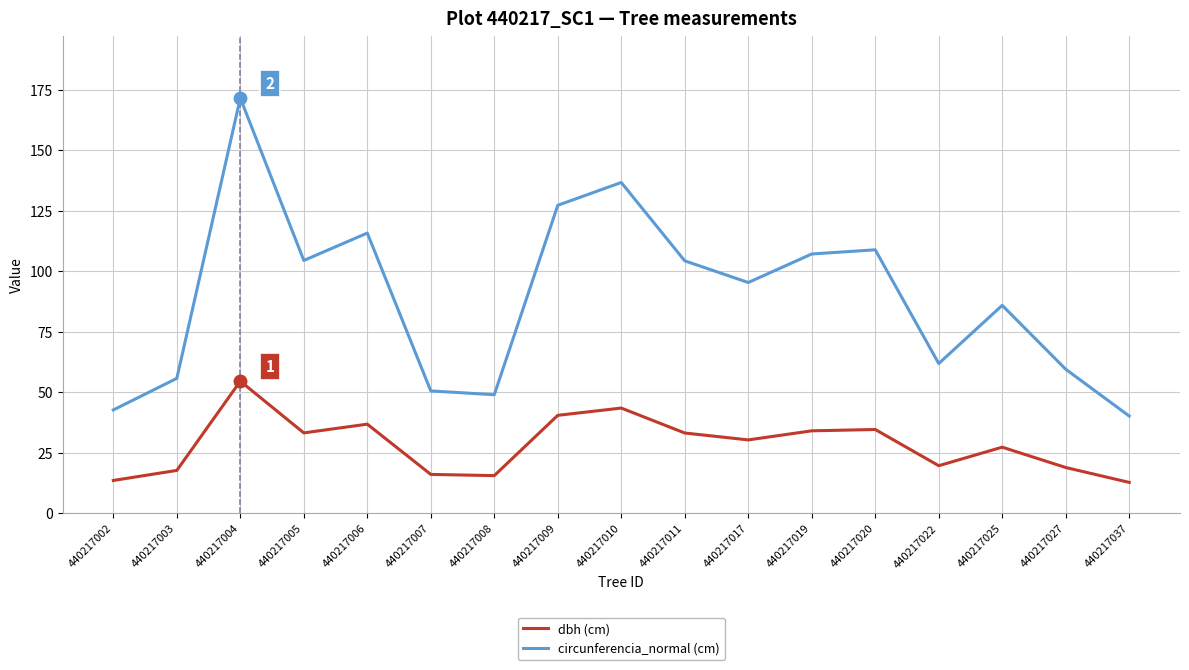

Rank the series at 440217004 from highest to lowest value.

circunferencia_normal (cm), dbh (cm)